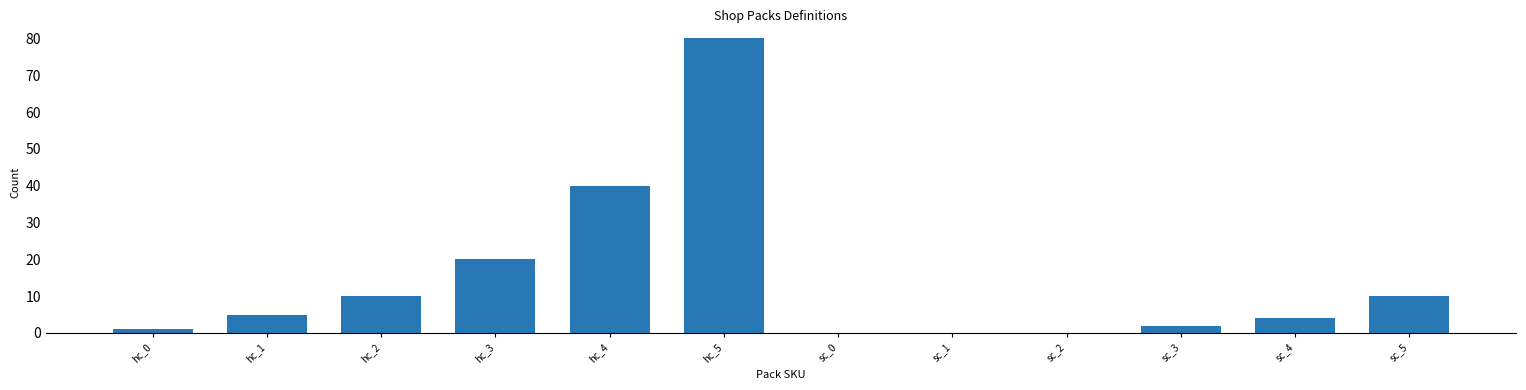

True or false: the data shows 10 at hc_2.

True